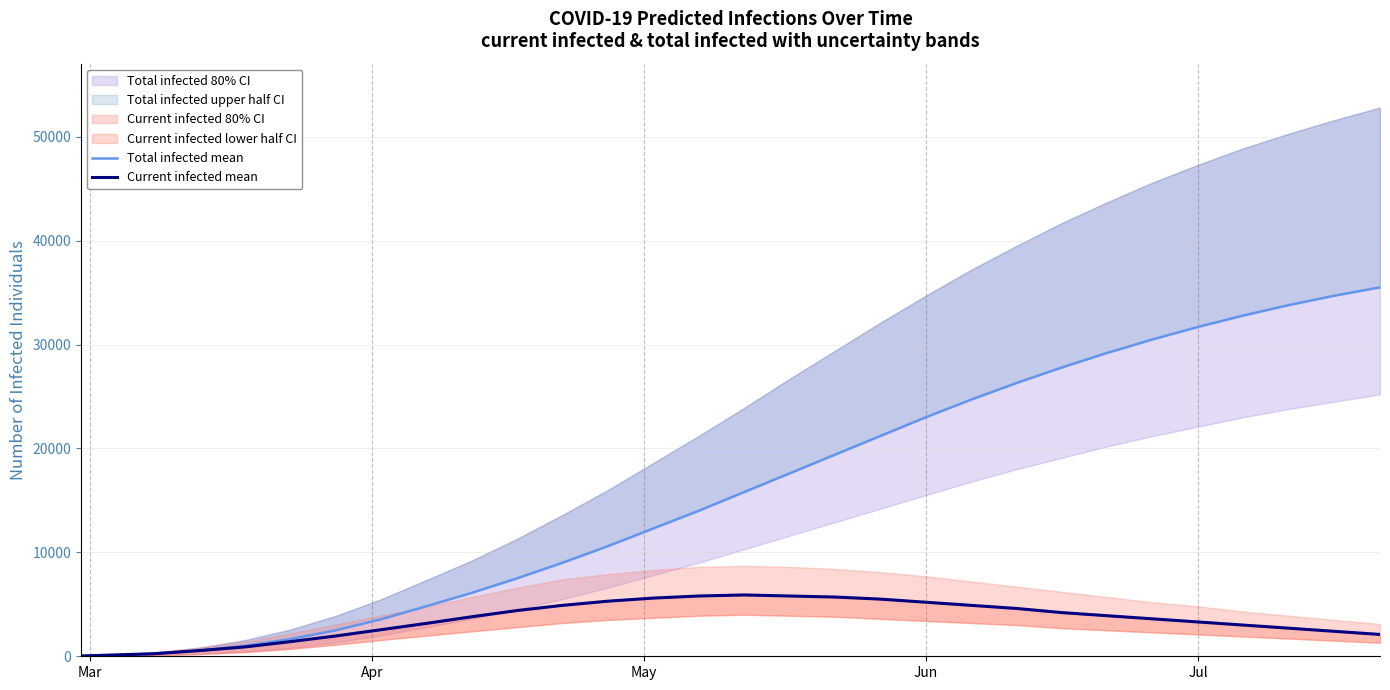

True or false: Total infected mean has a value of 156 at May.

False